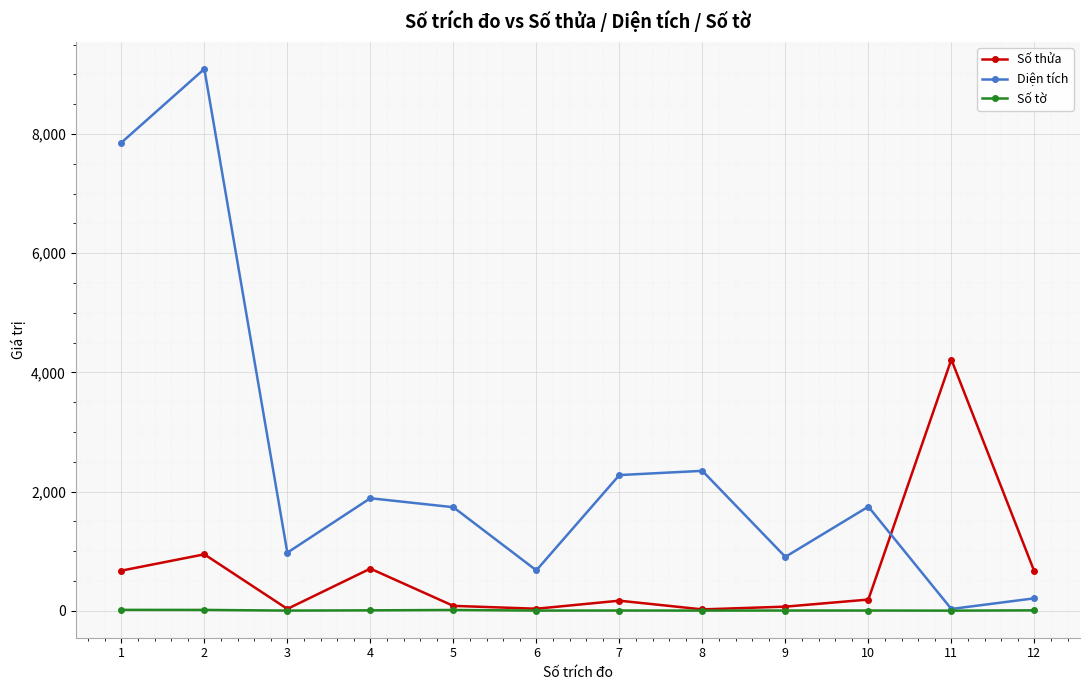

What is the difference between the maximum and minimum values in the Số tờ series?

13.0